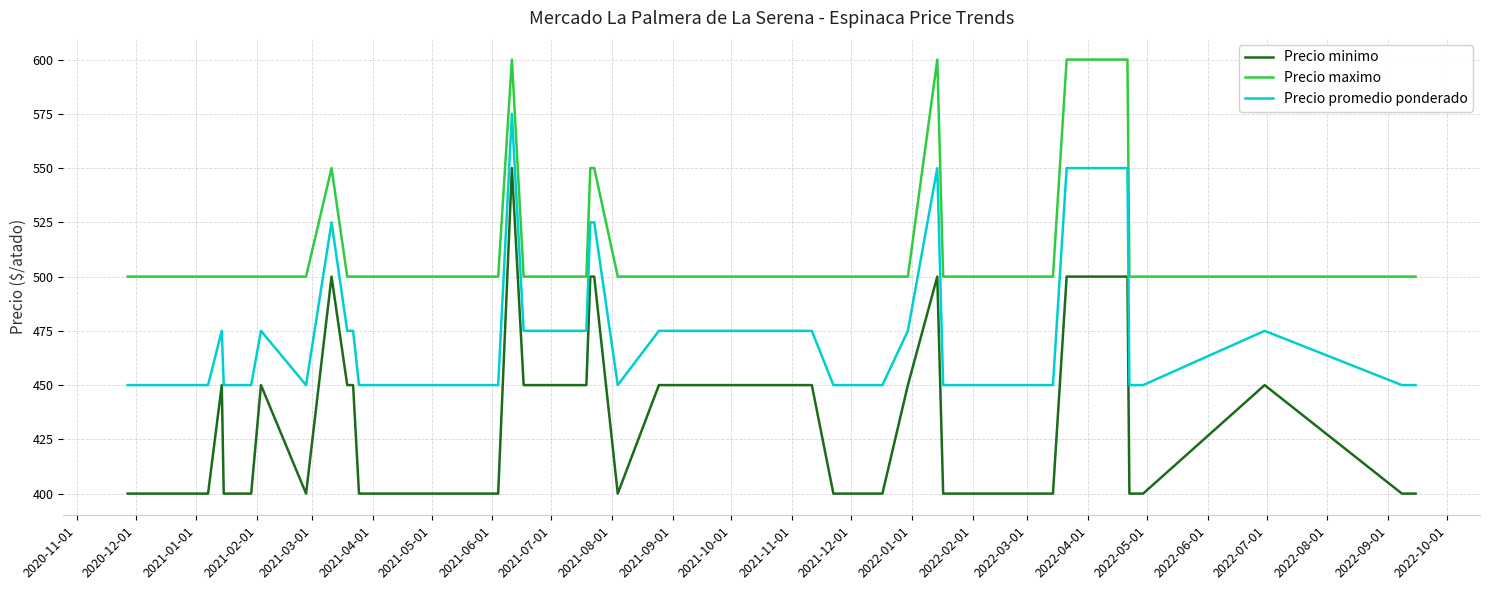

What is the difference between the maximum and minimum values in the Precio maximo series?

100